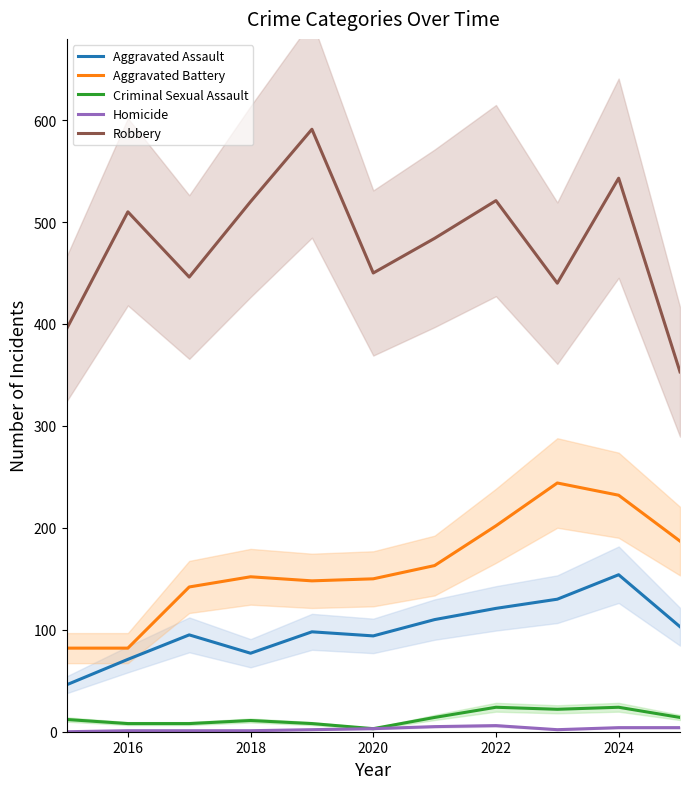

What is the maximum value for Robbery?

591